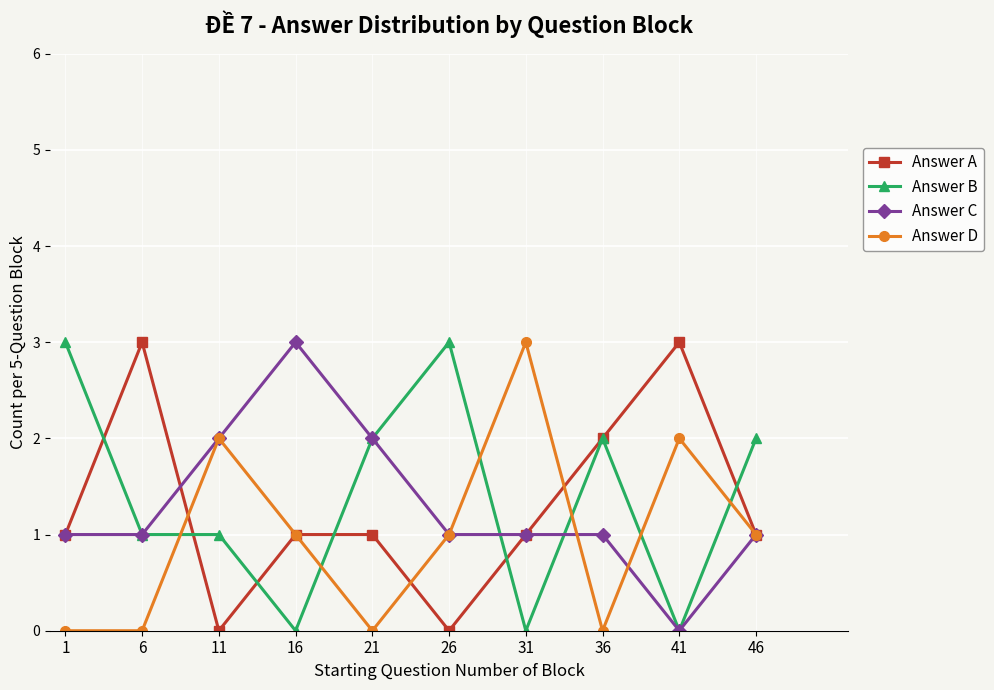

Reading right to left, list all the values displayed in this chart.

Answer A: 1	3	2	1	0	1	1	0	3	1
Answer B: 2	0	2	0	3	2	0	1	1	3
Answer C: 1	0	1	1	1	2	3	2	1	1
Answer D: 1	2	0	3	1	0	1	2	0	0